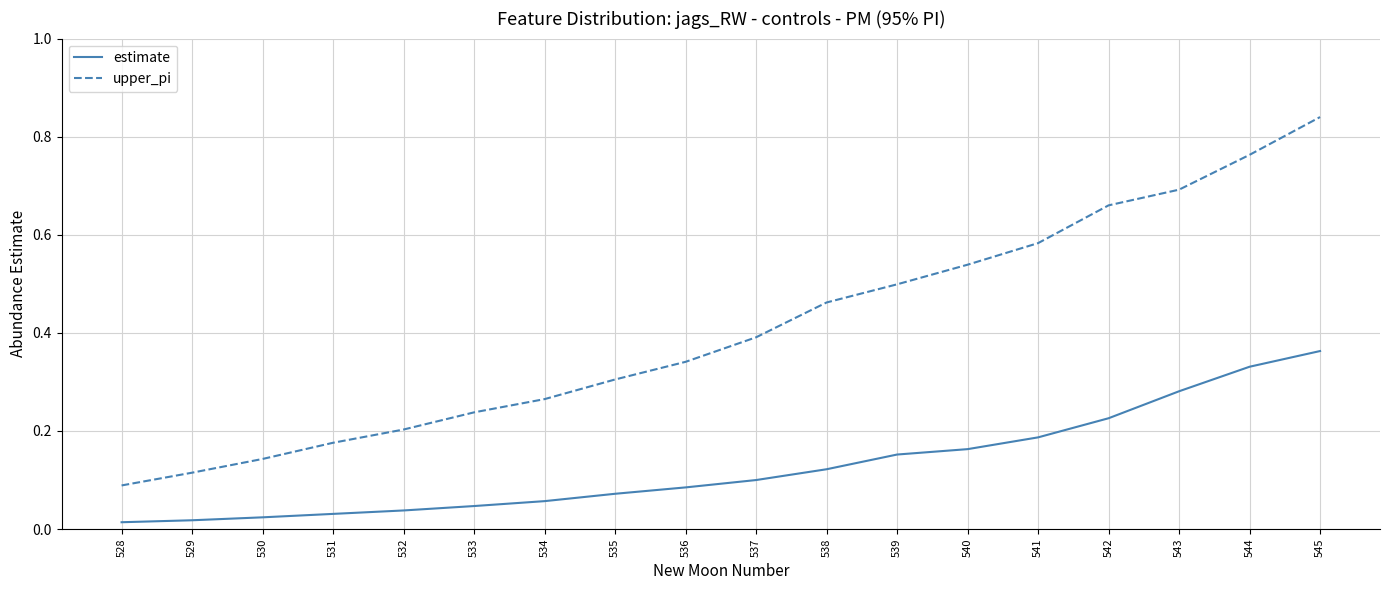

Which series has the widest spread of values?

upper_pi